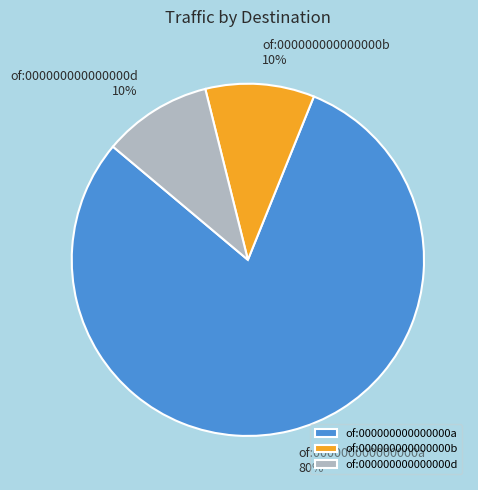

To the nearest percent, what portion does of:000000000000000a represent?

80%